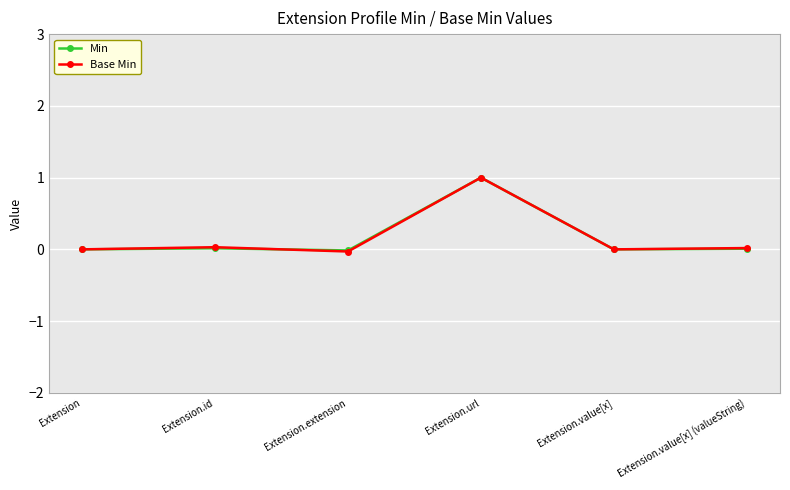

What position from the right is Extension.extension?

4